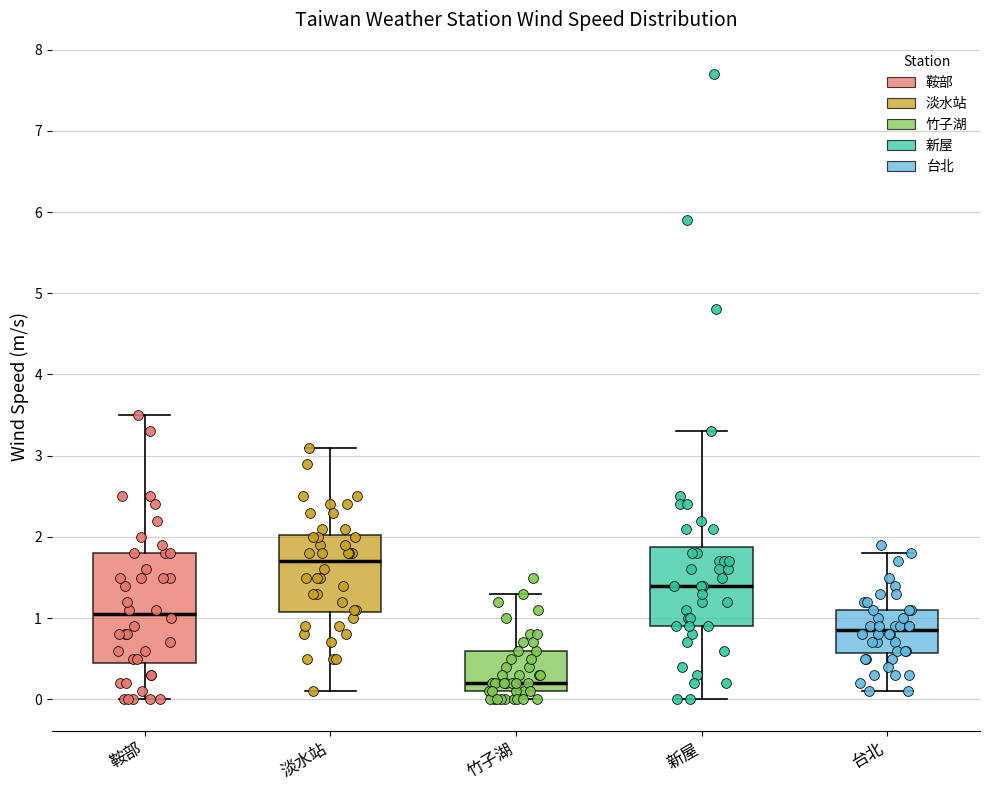

Reading left to right, read every box against the y-axis: the position of its median line, the range the box covers, and the ends of its whiskers. The values are not printed on the chart, so give them approximately, as read against the axis.

鞍部: median 1.1, box 0.5 to 1.8, whiskers 0.0 to 3.5
淡水站: median 1.7, box 1.1 to 2.0, whiskers 0.1 to 3.1
竹子湖: median 0.2, box 0.1 to 0.6, whiskers 0.0 to 1.3
新屋: median 1.4, box 0.9 to 1.9, whiskers 0.0 to 3.3
台北: median 0.9, box 0.6 to 1.1, whiskers 0.1 to 1.8